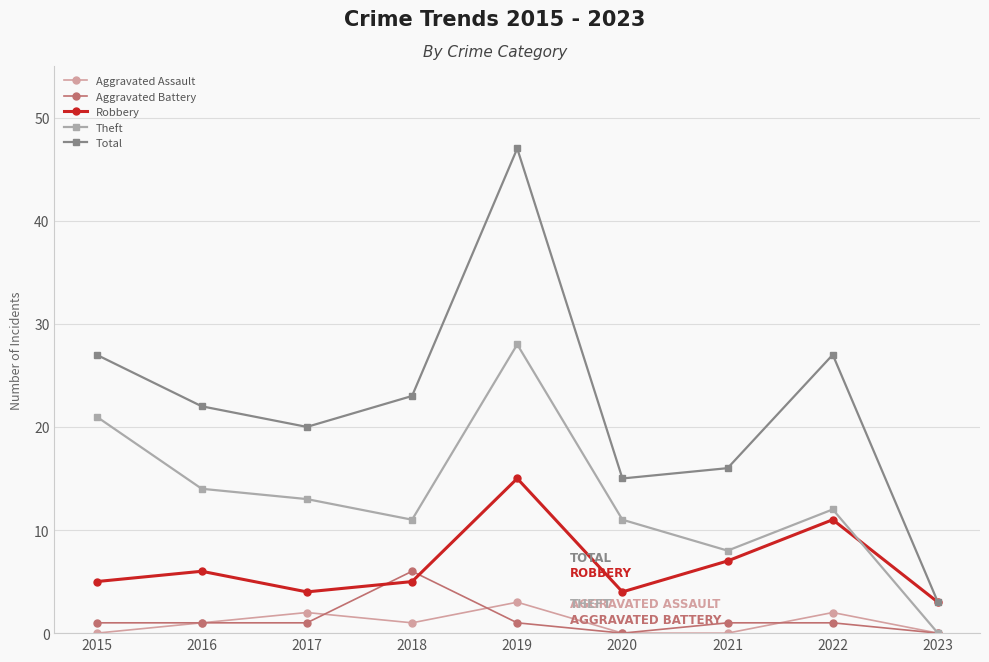

At which category is the sum across all series the highest?

2019